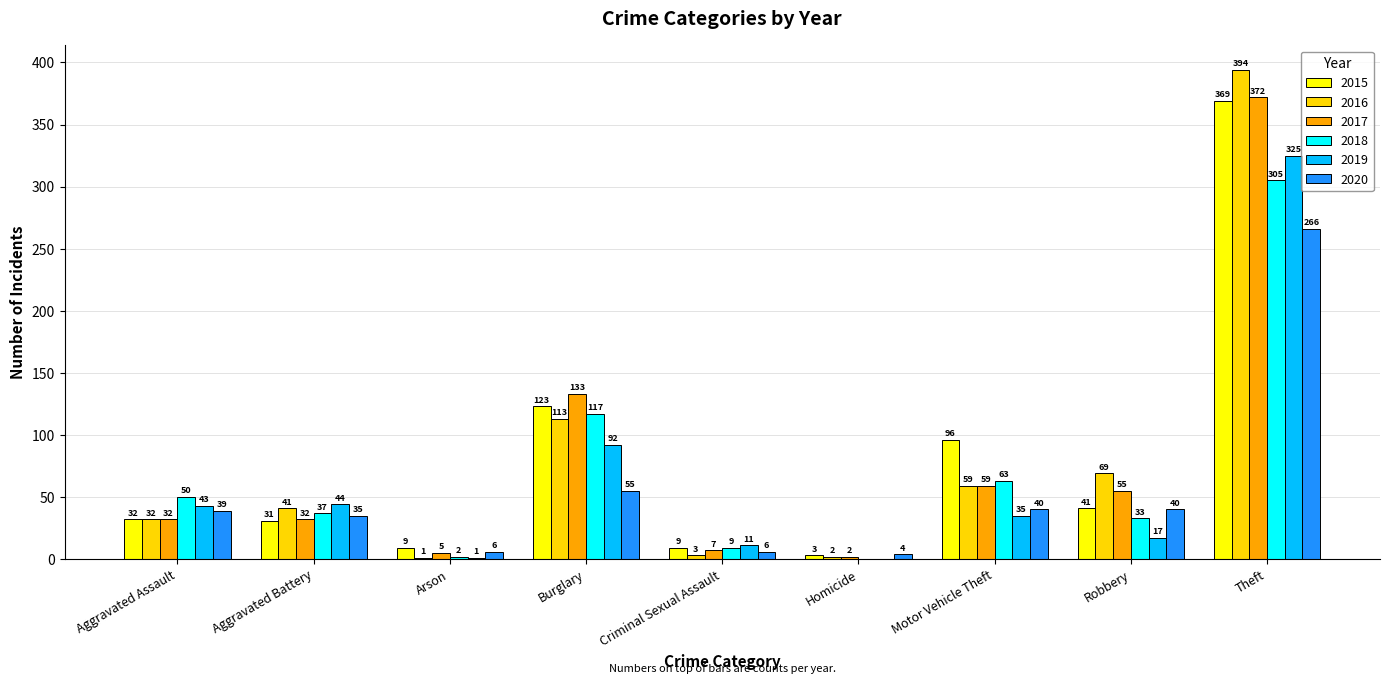

Reading left to right, transcribe all the data shown in this chart.

2015: 32	31	9	123	9	3	96	41	369
2016: 32	41	1	113	3	2	59	69	394
2017: 32	32	5	133	7	2	59	55	372
2018: 50	37	2	117	9	0	63	33	305
2019: 43	44	1	92	11	0	35	17	325
2020: 39	35	6	55	6	4	40	40	266